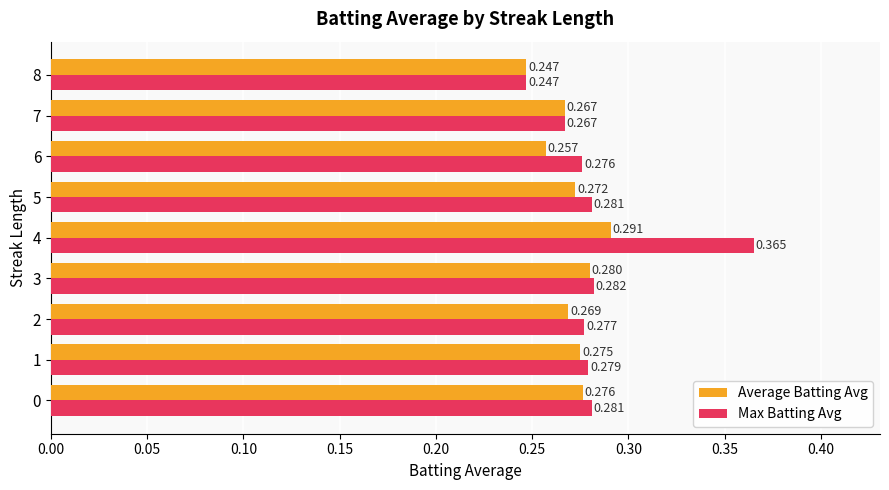

What are all the series names shown in the legend?

Average Batting Avg, Max Batting Avg